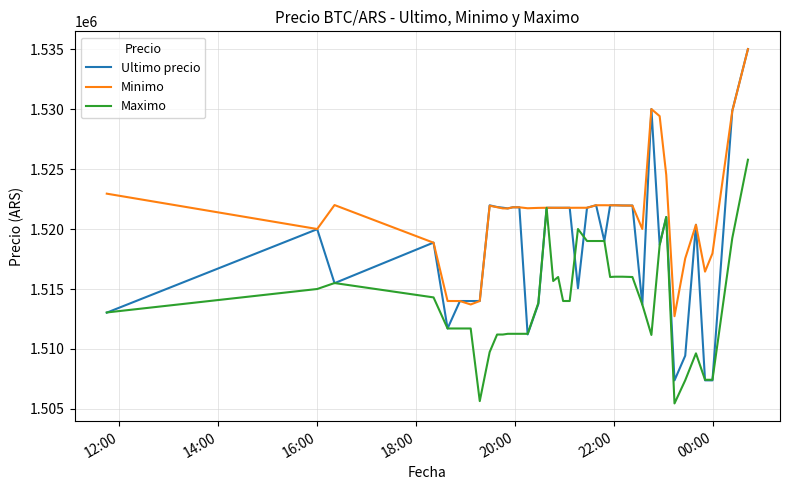

What is the highest value of the Minimo series?

1534992.0